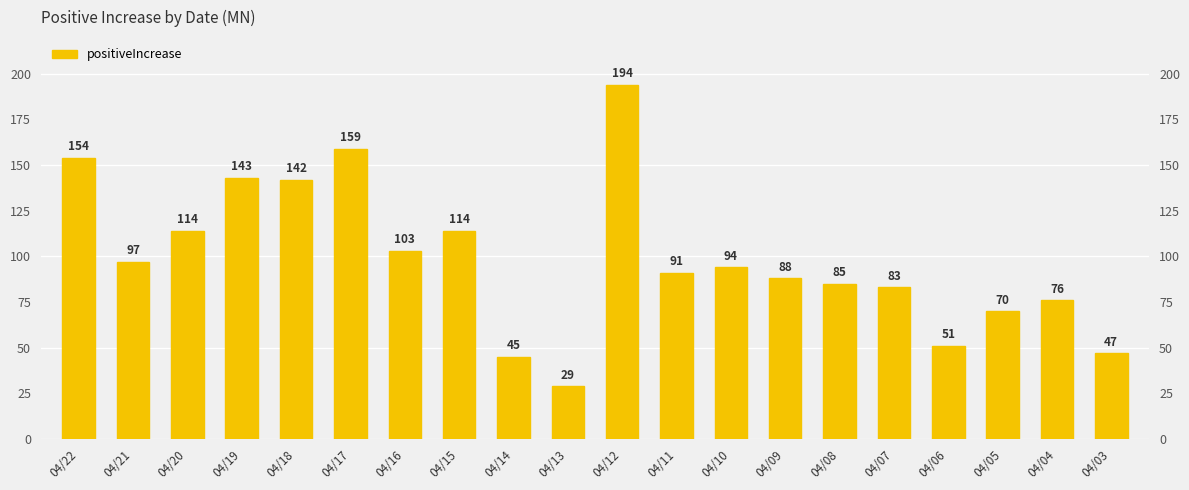

List the labels in order of value, largest first.

04/12, 04/17, 04/22, 04/19, 04/18, 04/20, 04/15, 04/16, 04/21, 04/10, 04/11, 04/09, 04/08, 04/07, 04/04, 04/05, 04/06, 04/03, 04/14, 04/13